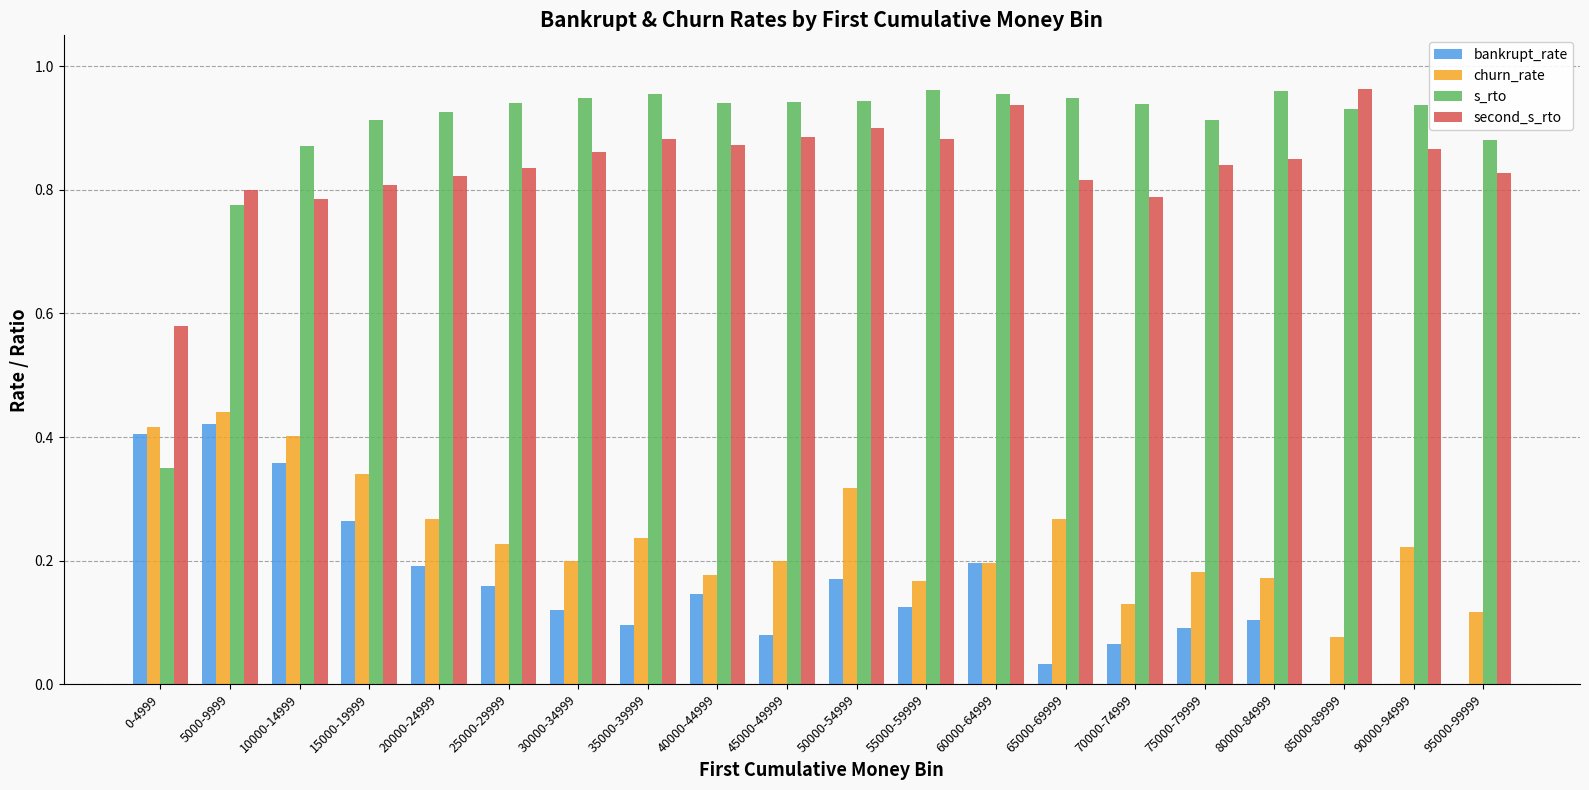

What is the total value across all series at 50000-54999?

2.3